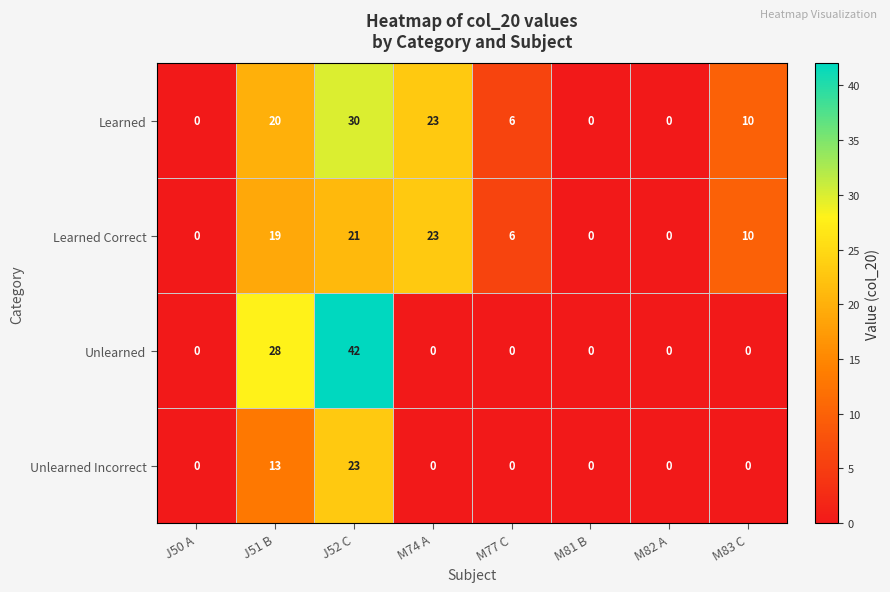

At which category does the chart reach its peak across all series?

J52 C